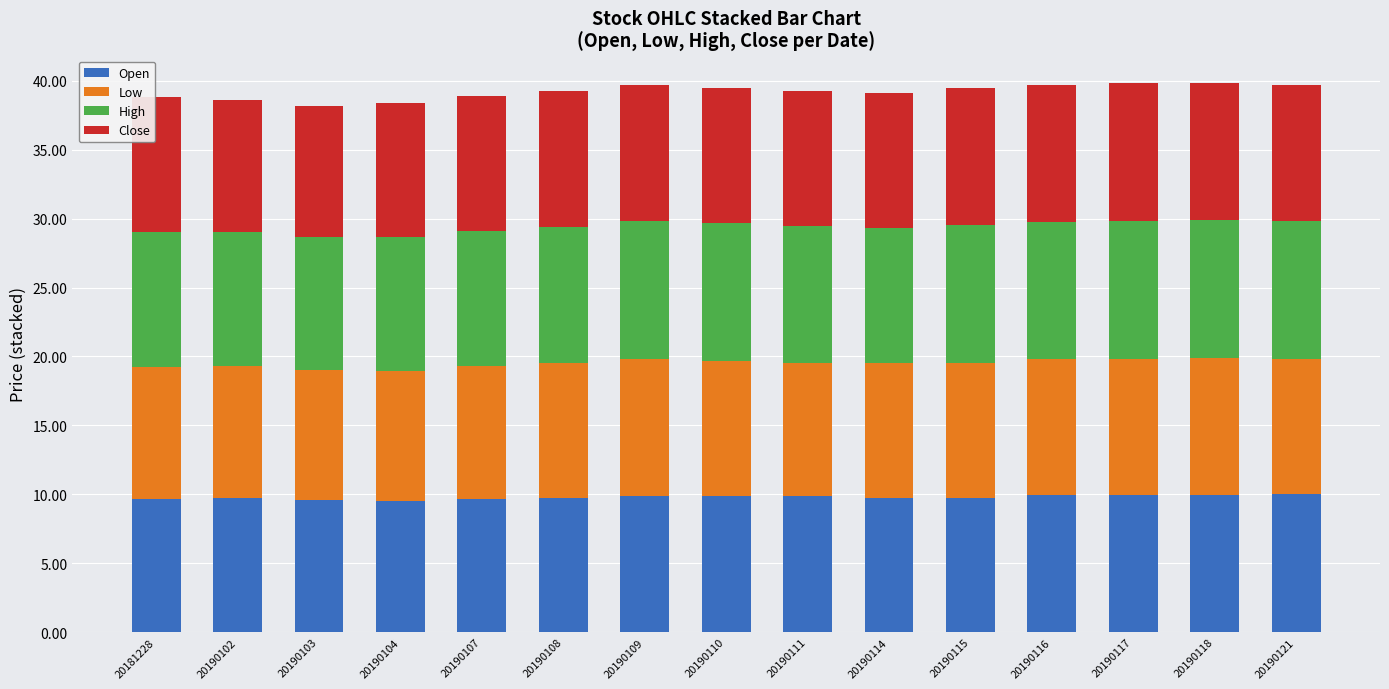

What is the difference between the Open values at 20190121 and 20190110?

0.1